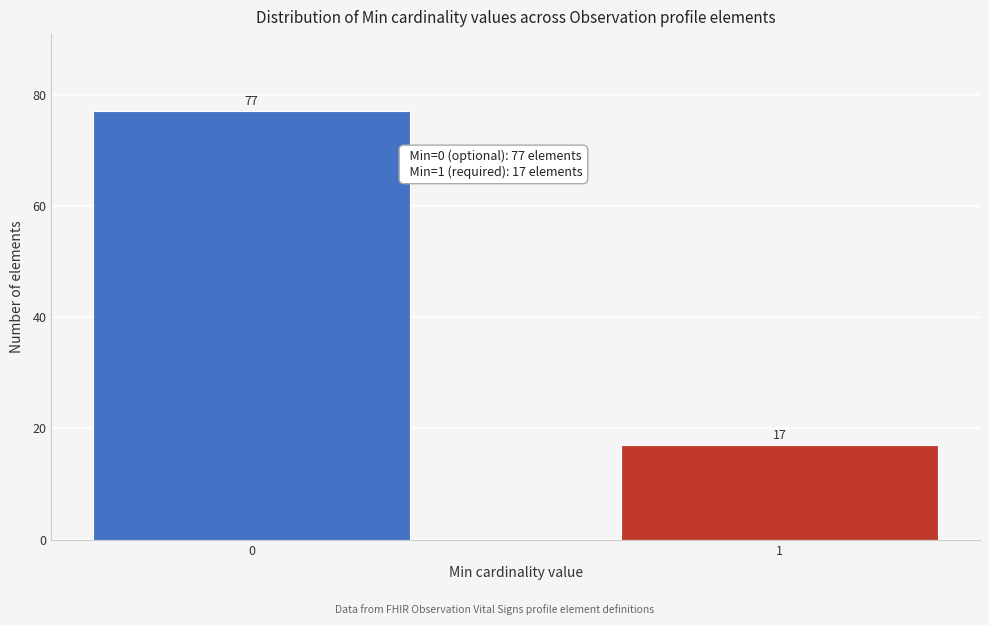

Reading left to right, extract all data points from this chart.

77	17